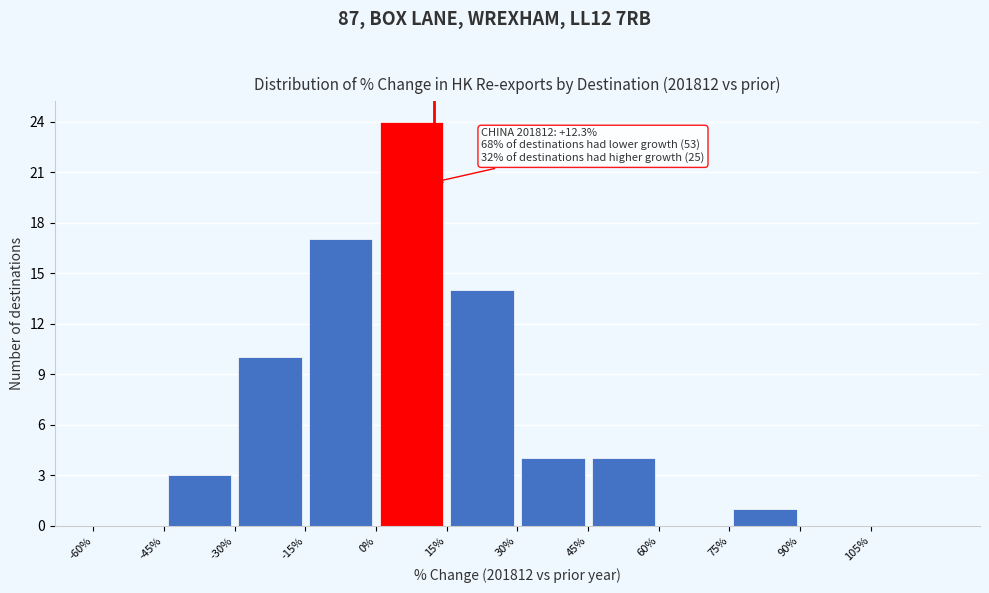

Over which range of the x-axis is the bar tallest?

0 to 15